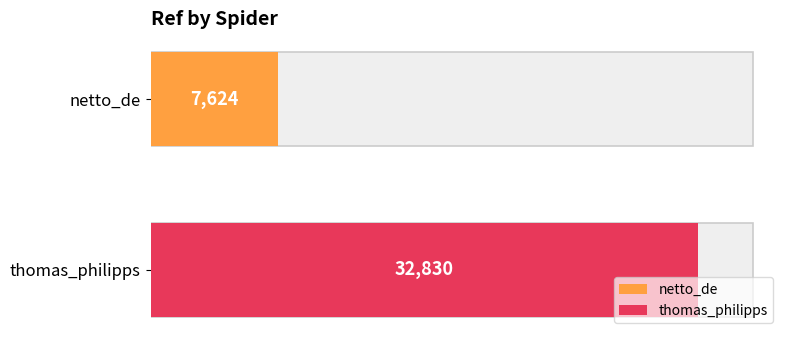

True or false: the data shows 3849 at netto_de.

False